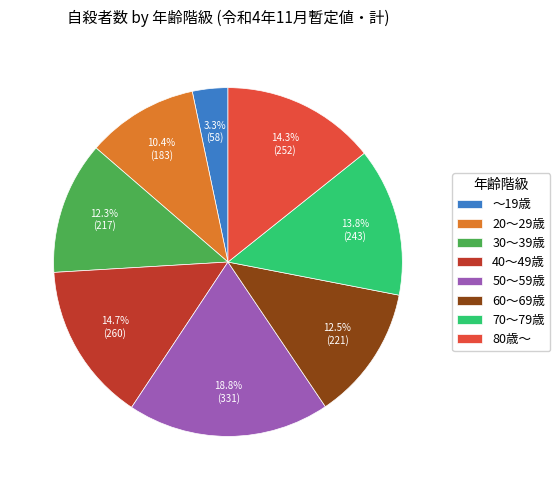

What portion of the pie excludes 80歳～?

85.7%